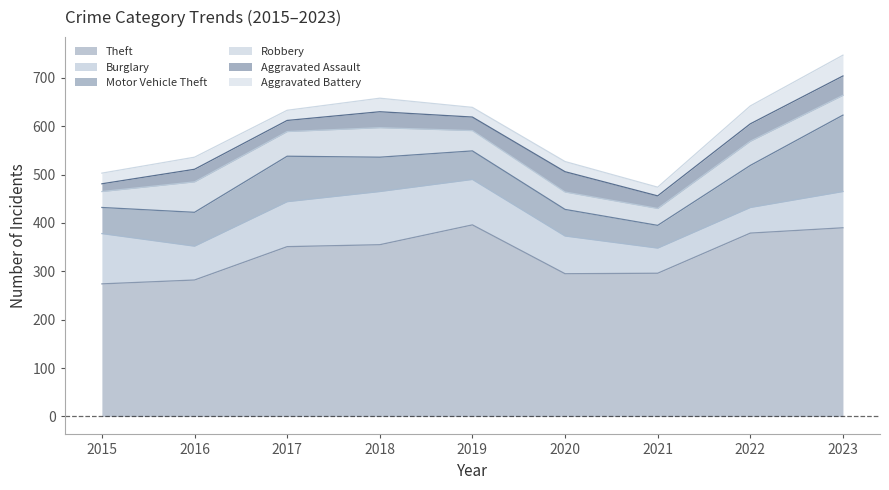

Does the chart display data point markers on the line(s)?

No